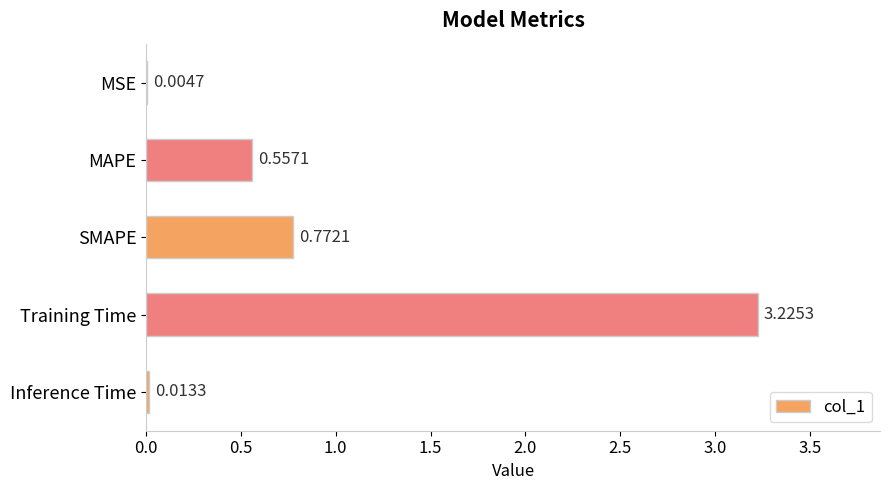

At which category does the chart reach its peak across all series?

Training Time